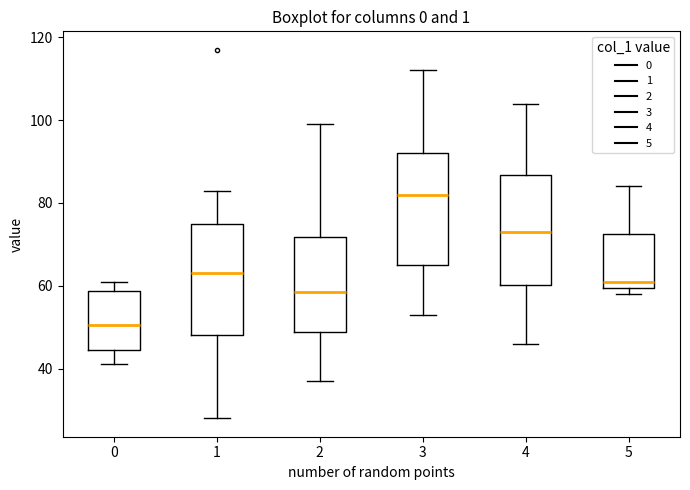

Reading left to right, transcribe this box plot: for each box, give where its median line is, the range the box spans, and where its two whiskers end, as read against the y-axis. The values are not printed on the chart, so give them approximately, as read against the axis.

0: median 50, box 44 to 58, whiskers 42 to 62
1: median 64, box 48 to 76, whiskers 28 to 84
2: median 58, box 48 to 72, whiskers 38 to 100
3: median 82, box 66 to 92, whiskers 54 to 112
4: median 74, box 60 to 86, whiskers 46 to 104
5: median 62, box 60 to 72, whiskers 58 to 84